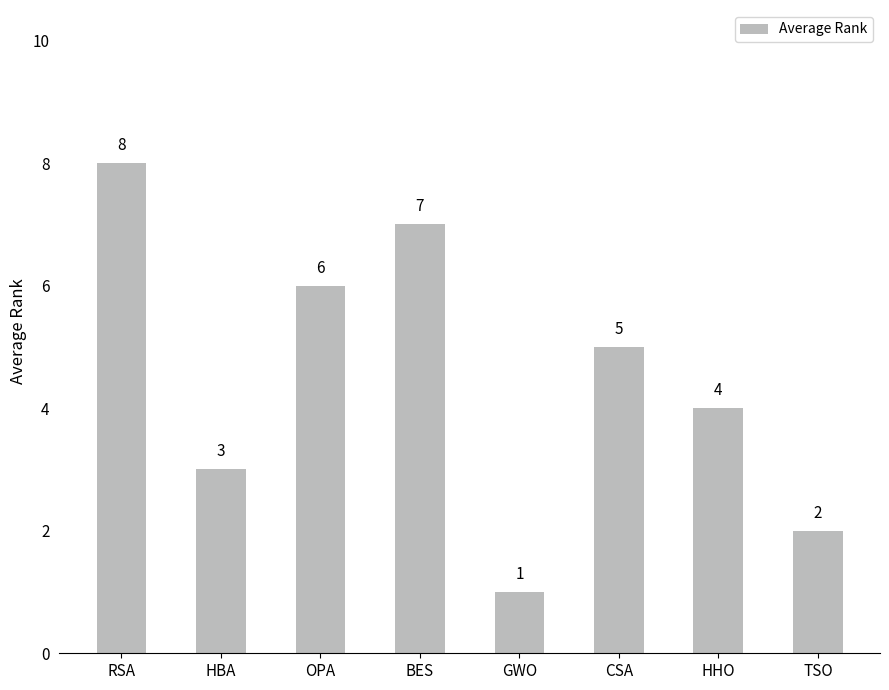

Reading left to right, transcribe all the data shown in this chart.

8	3	6	7	1	5	4	2